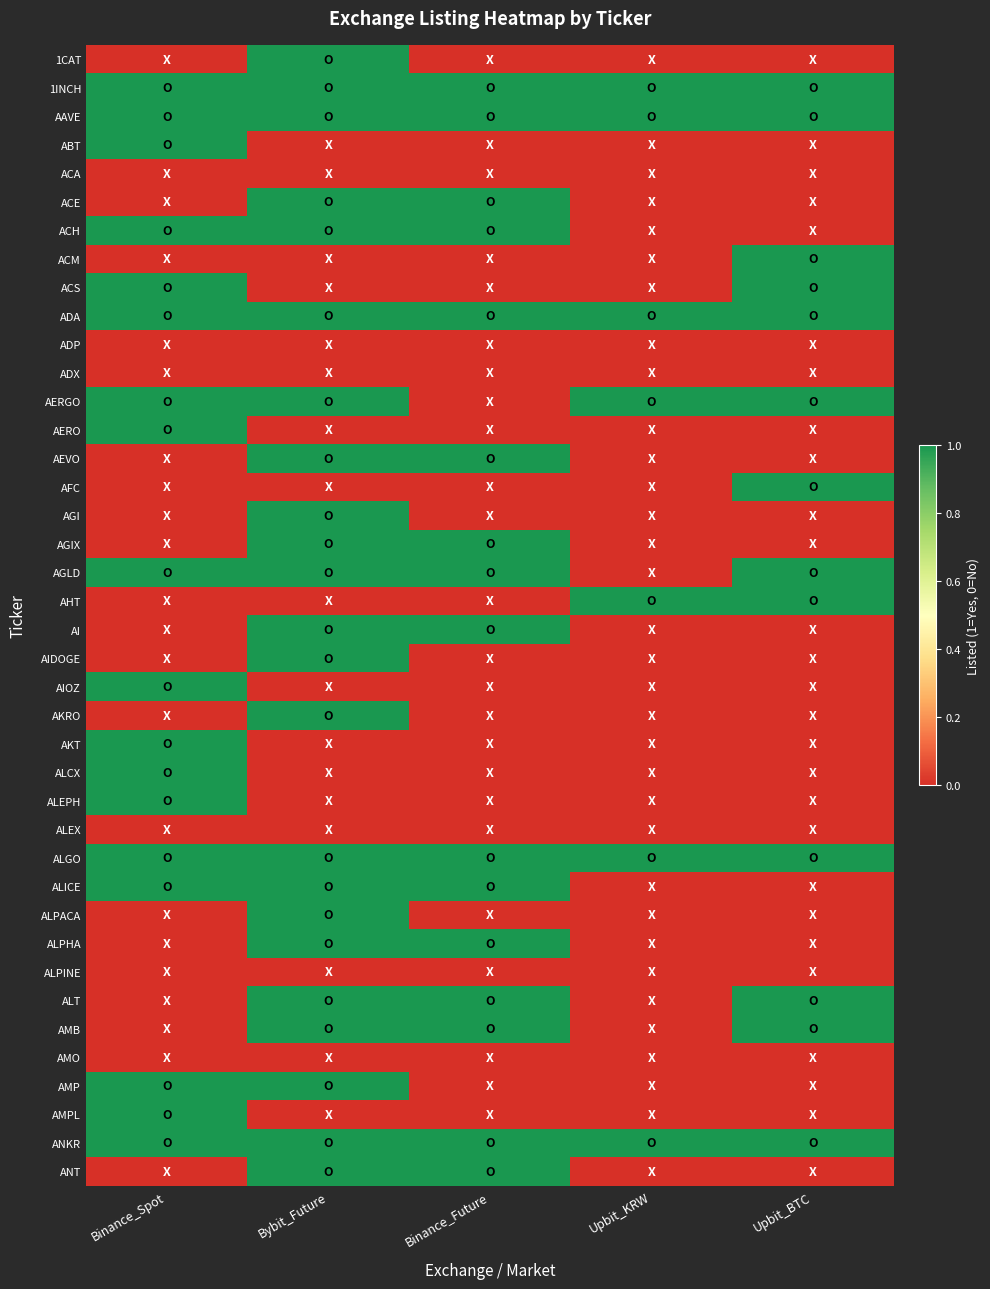

What is the difference between the highest and lowest values at Binance_Future?

1